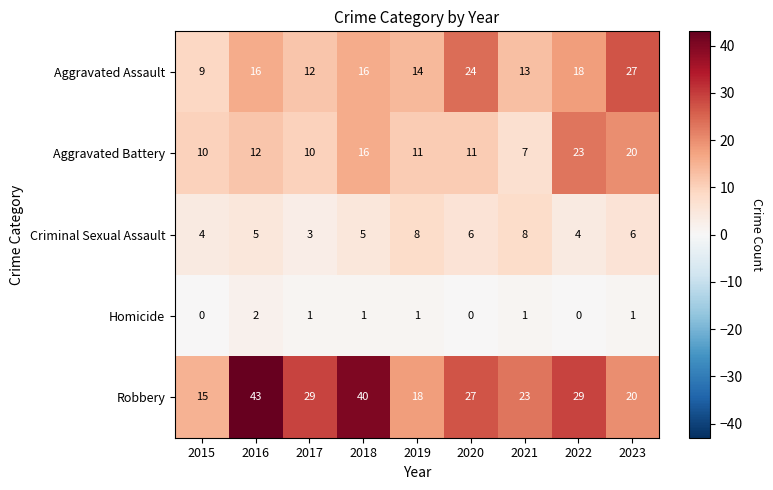

Which category has the highest value across all series?

2016